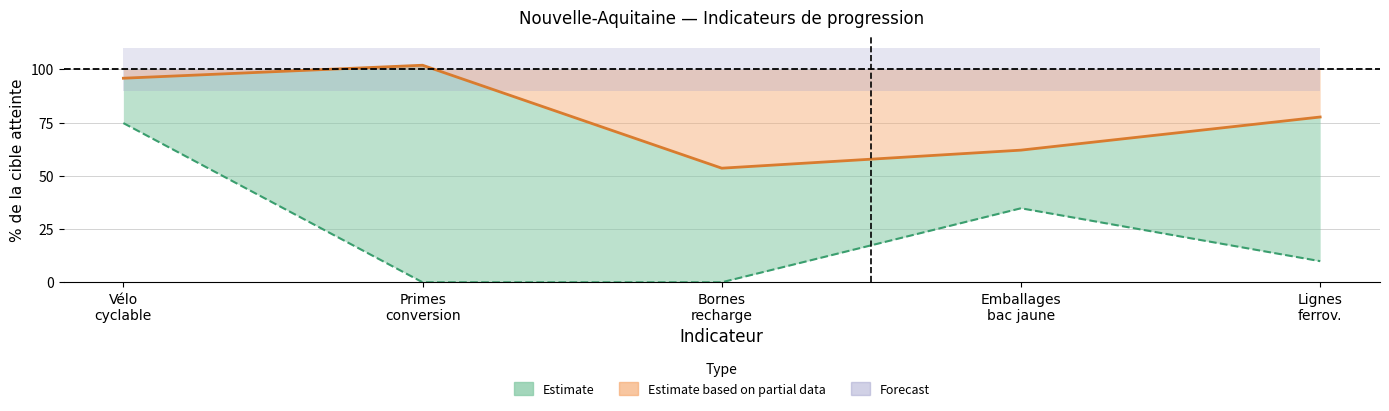

Rank the categories by valeur_actuelle (% cible) value from highest to lowest.

Primes
conversion, Vélo
cyclable, Lignes
ferrov., Emballages
bac jaune, Bornes
recharge